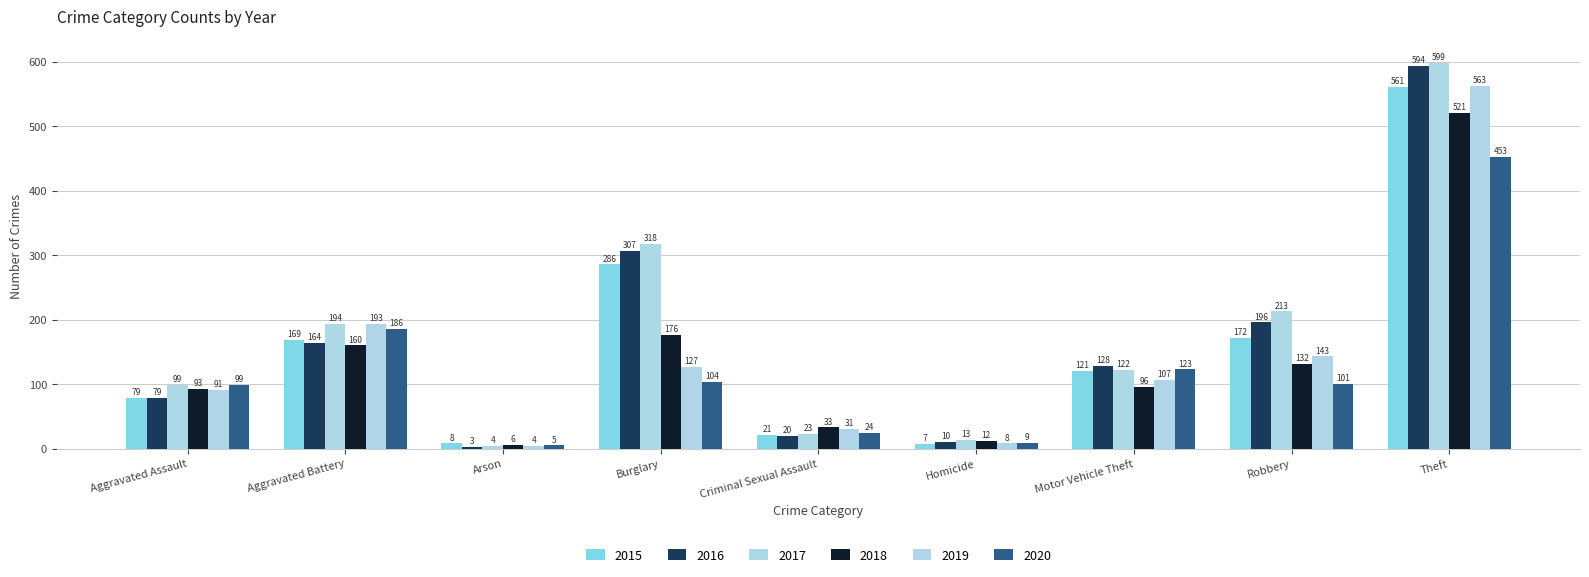

Reading right to left, list all the values displayed in this chart.

2015: 561	172	121	7	21	286	8	169	79
2016: 594	196	128	10	20	307	3	164	79
2017: 599	213	122	13	23	318	4	194	99
2018: 521	132	96	12	33	176	6	160	93
2019: 563	143	107	8	31	127	4	193	91
2020: 453	101	123	9	24	104	5	186	99